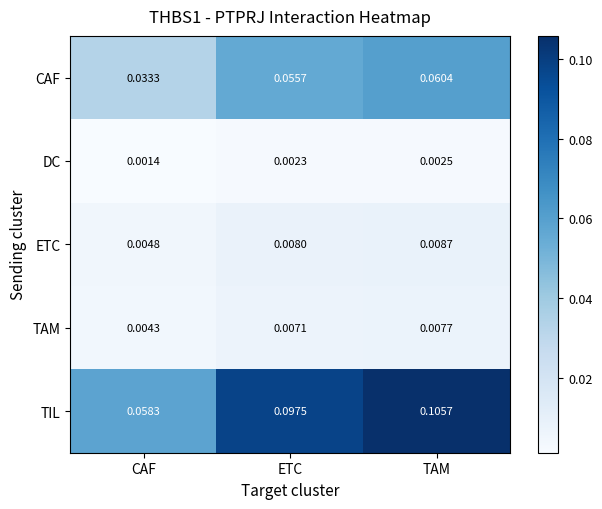

Which series has the largest range (max minus min)?

TIL